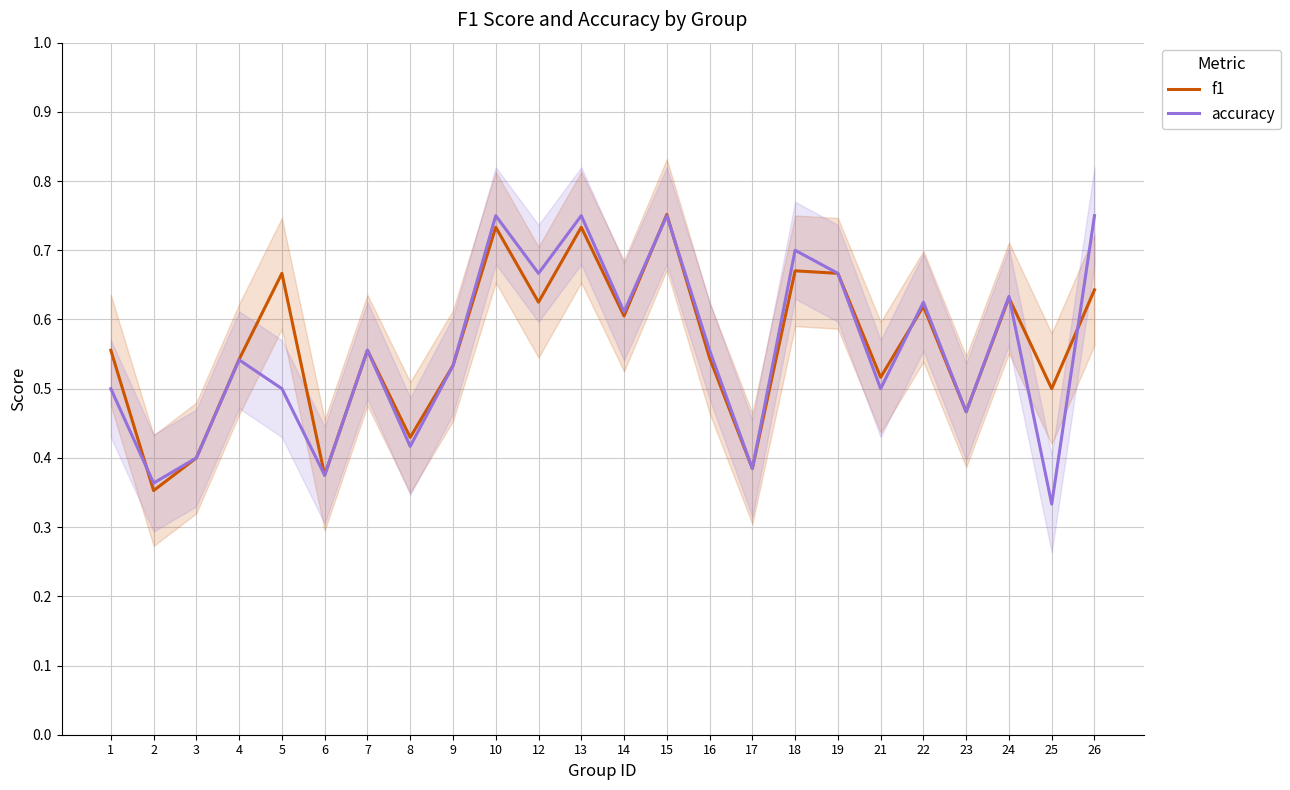

Reading left to right, extract all data points from this chart.

f1: 1=0.6	2=0.4	3=0.4	4=0.5	5=0.7	6=0.4	7=0.6	8=0.4	9=0.5	10=0.7	12=0.6	13=0.7	14=0.6	15=0.8	16=0.5	17=0.4	18=0.7	19=0.7	21=0.5	22=0.6	23=0.5	24=0.6	25=0.5	26=0.6
accuracy: 1=0.5	2=0.4	3=0.4	4=0.5	5=0.5	6=0.4	7=0.6	8=0.4	9=0.5	10=0.8	12=0.7	13=0.8	14=0.6	15=0.8	16=0.6	17=0.4	18=0.7	19=0.7	21=0.5	22=0.6	23=0.5	24=0.6	25=0.3	26=0.8